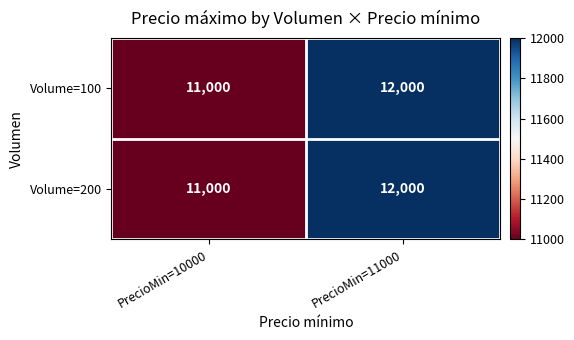

Reading left to right, list all the values displayed in this chart.

Volume=100: 11000	12000
Volume=200: 11000	12000